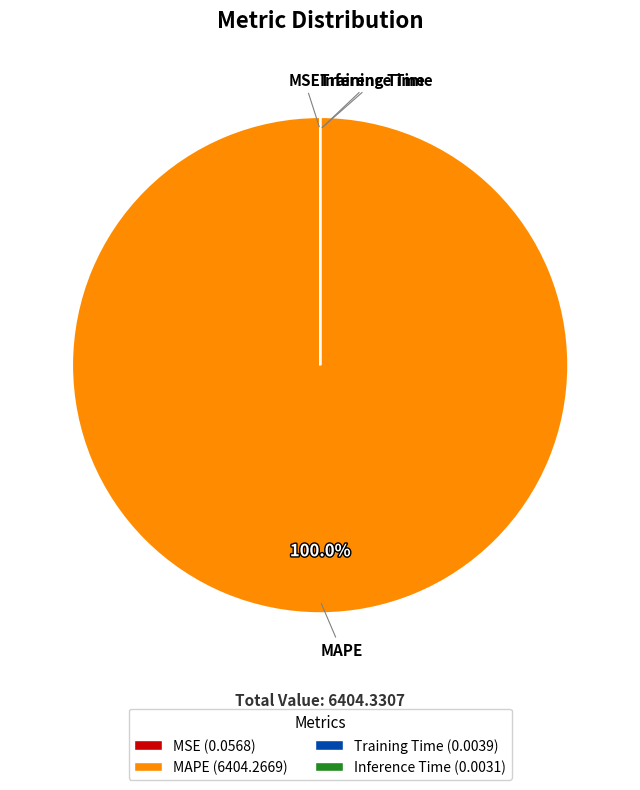

Is there a majority slice in this chart?

Yes